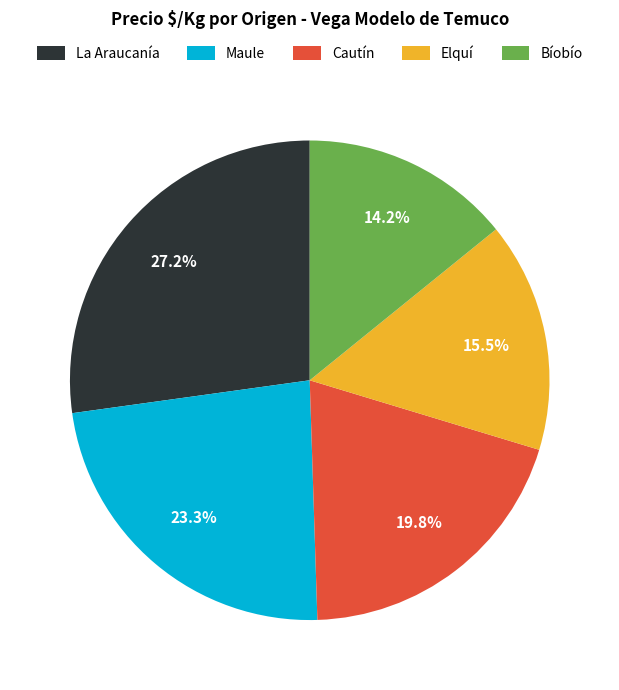

What portion of the pie excludes Bíobío?

85.8%